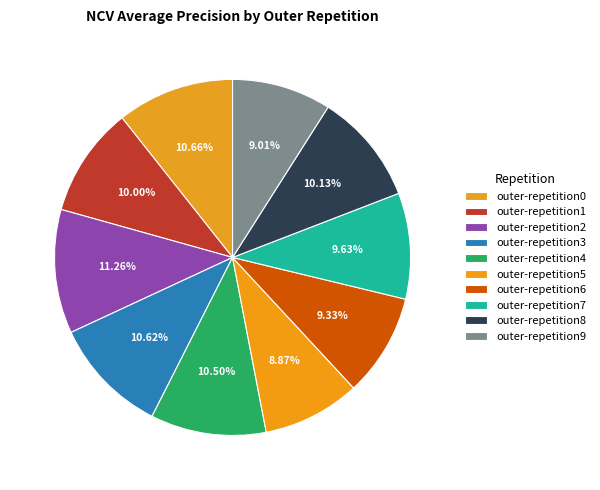

To the nearest percent, what is the difference between the largest and smallest slice percentages?

2%